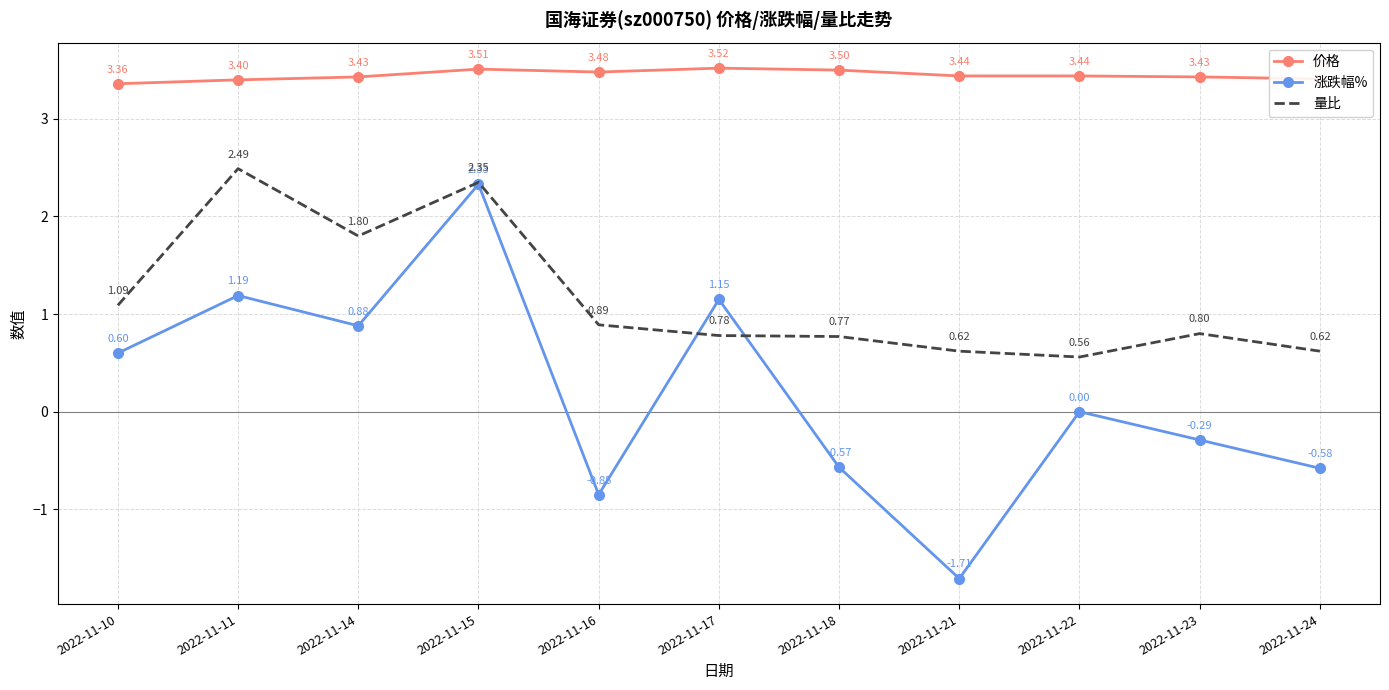

Which series changed the most between 2022-11-17 and 2022-11-21?

涨跌幅%